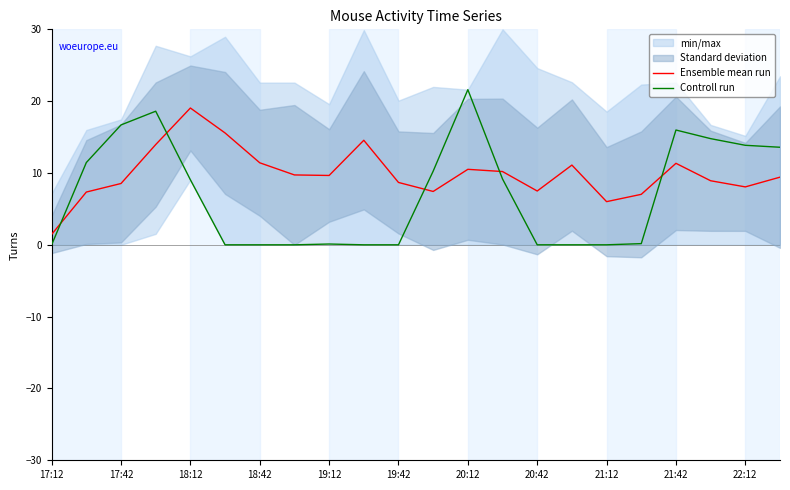

True or false: Ensemble mean run has a value of 0.4 at 17:12.

False